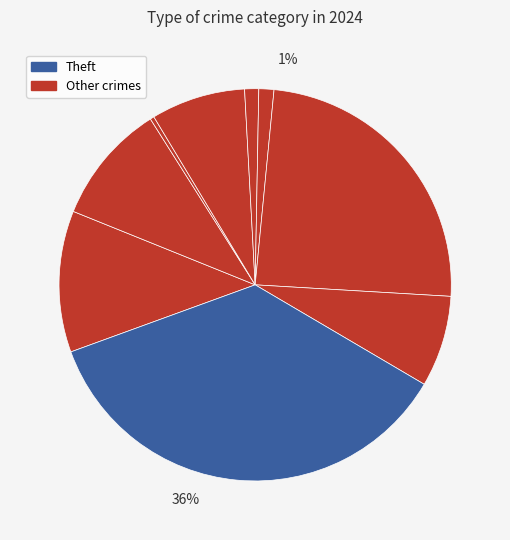

Is the sum of Theft and Criminal Sexual Assault greater than half?

No